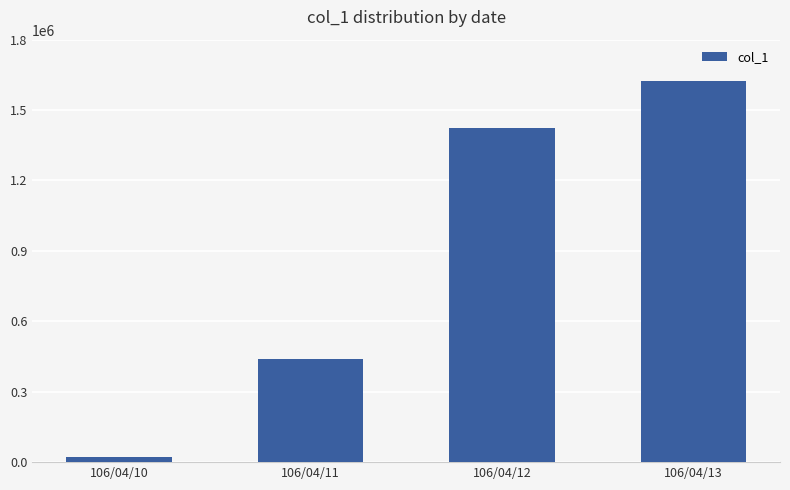

What is the ratio of the value at 106/04/11 to the value at 106/04/12?

0.3